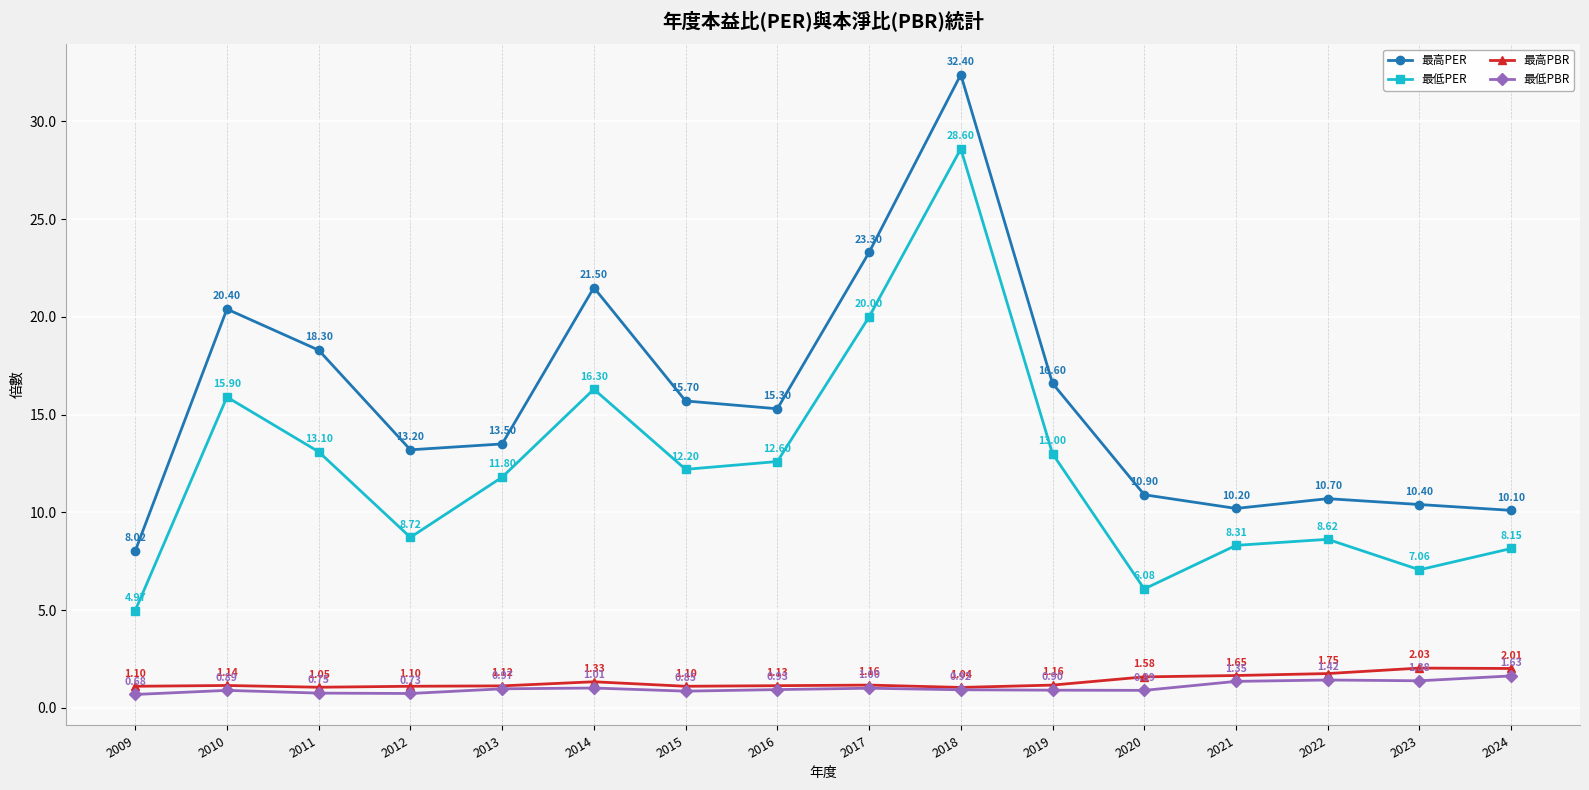

List the series in order of their peak value, lowest first.

最低PBR, 最高PBR, 最低PER, 最高PER